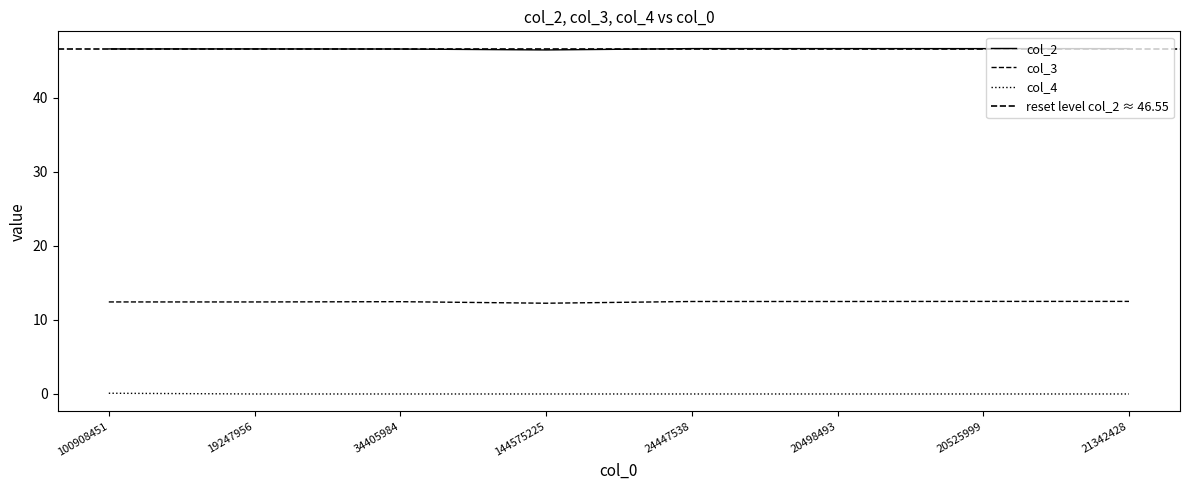

Reading left to right, transcribe all the data shown in this chart.

col_2: 46.6	46.6	46.5	46.4	46.6	46.6	46.6	46.6
col_3: 12.4	12.4	12.5	12.2	12.5	12.5	12.5	12.5
col_4: 0.1	0.0	0.0	0.0	0.0	0.0	0.0	0.0